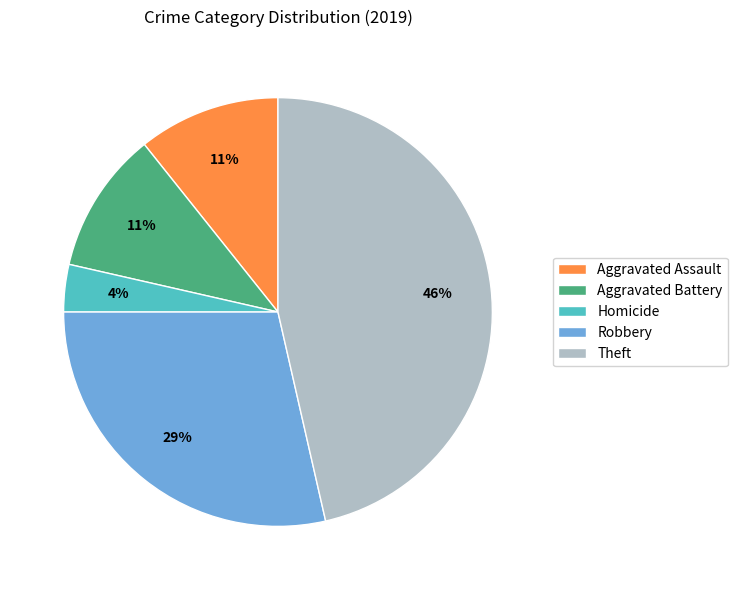

Combined, do Aggravated Assault and Robbery account for over 50%?

No